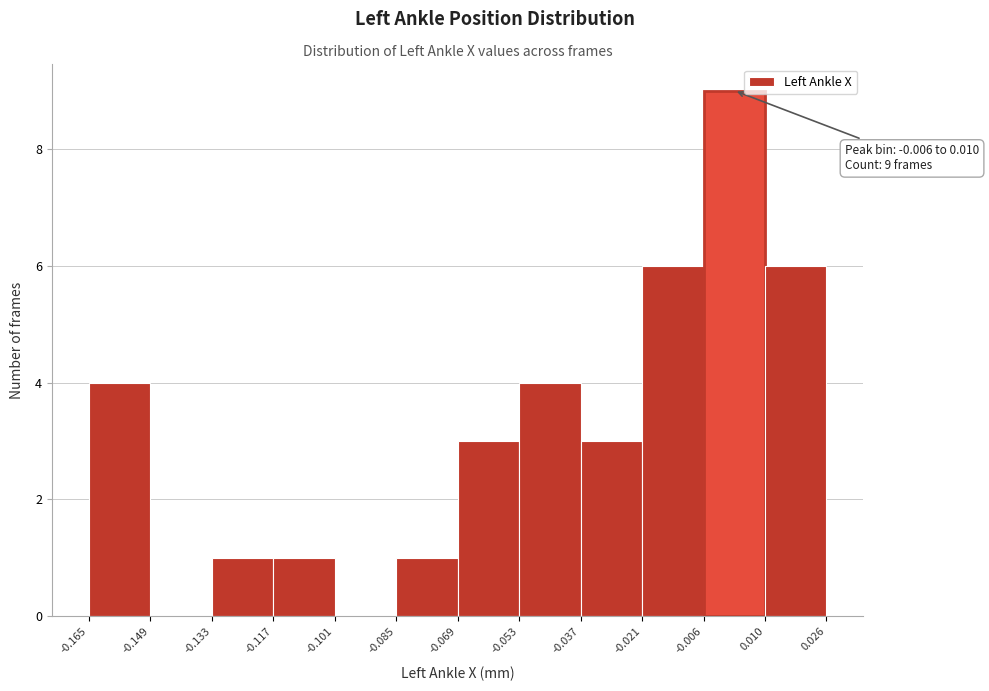

Over which range of the x-axis is the bar tallest?

-0.006 to 0.010